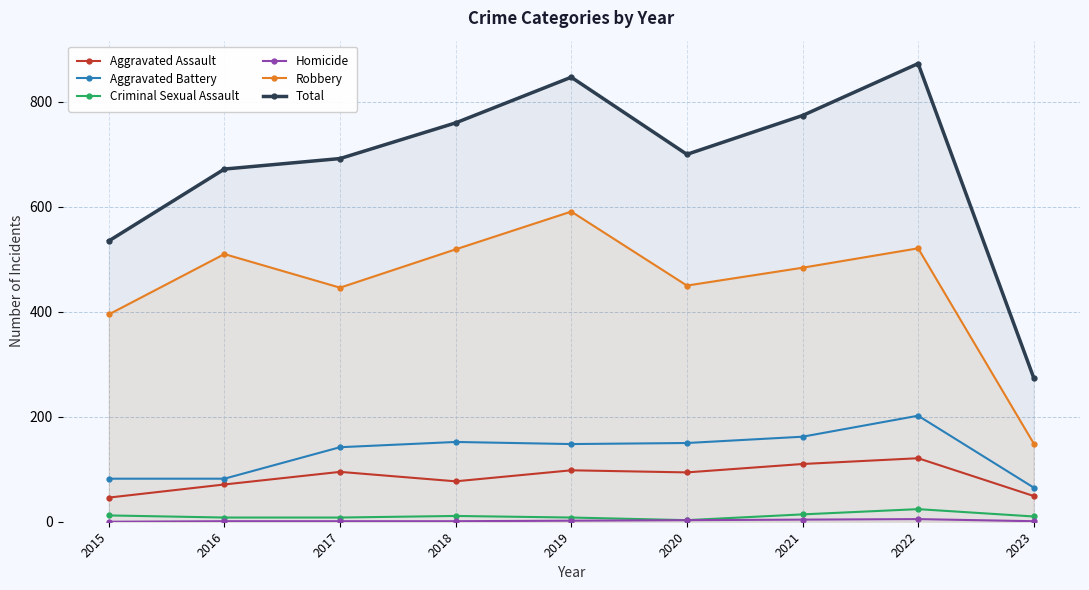

How many data points does each series have?

9